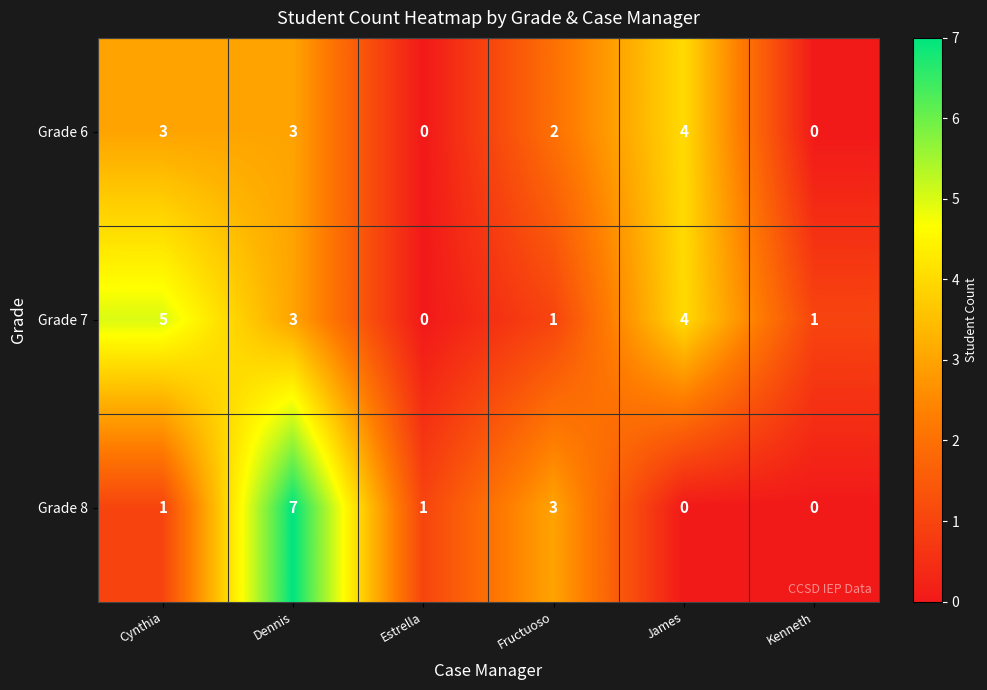

Which series has the widest spread of values?

Grade 8